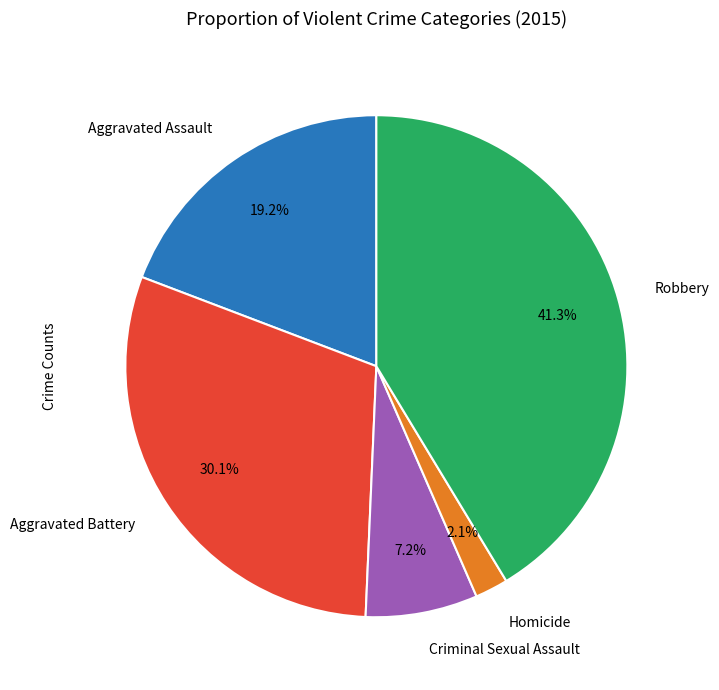

Do Aggravated Assault and Robbery together represent more than half of the pie?

Yes